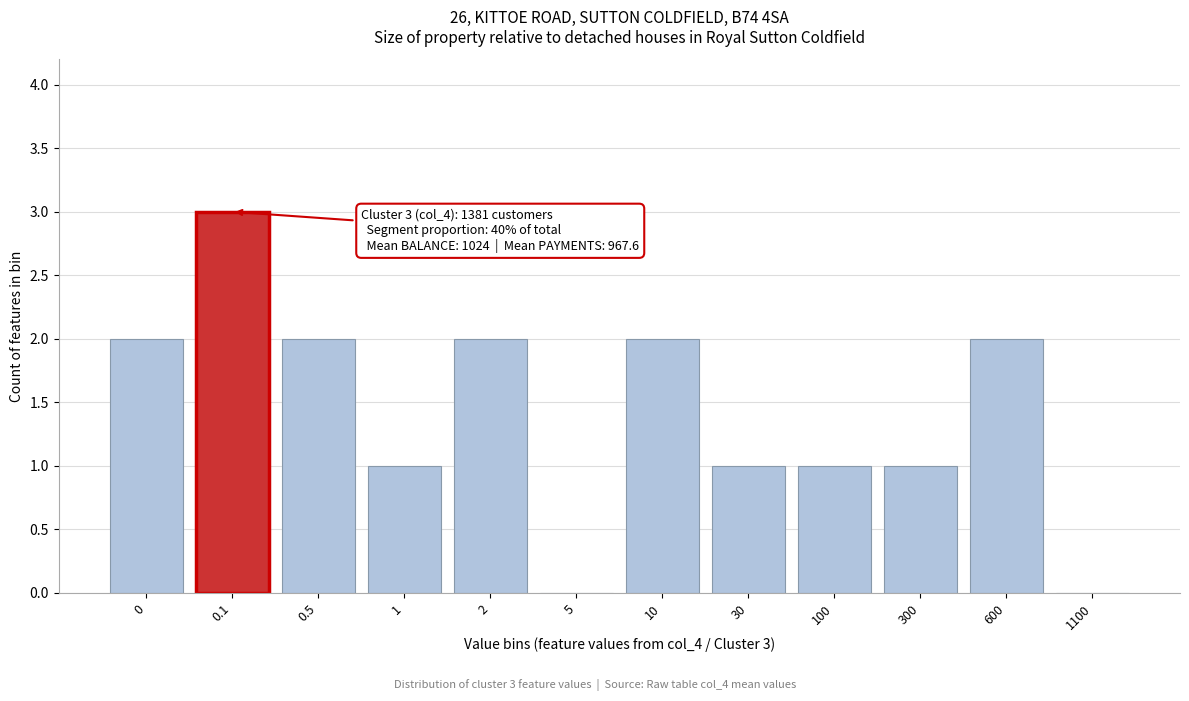

Reading right to left, extract all data points from this chart.

1100=0	600=2	300=1	100=1	30=1	10=2	5=0	2=2	1=1	0.5=2	0.1=3	0=2